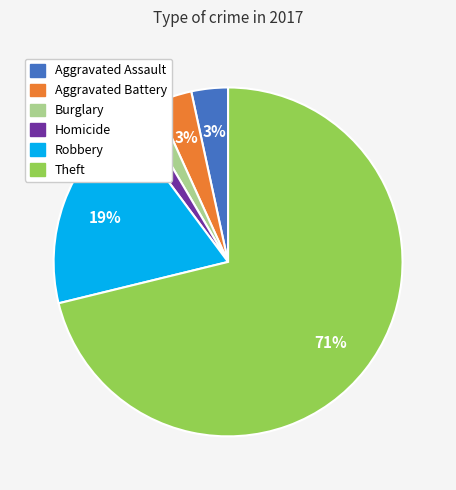

To the nearest percent, what is the difference between the largest and smallest slice percentages?

69%